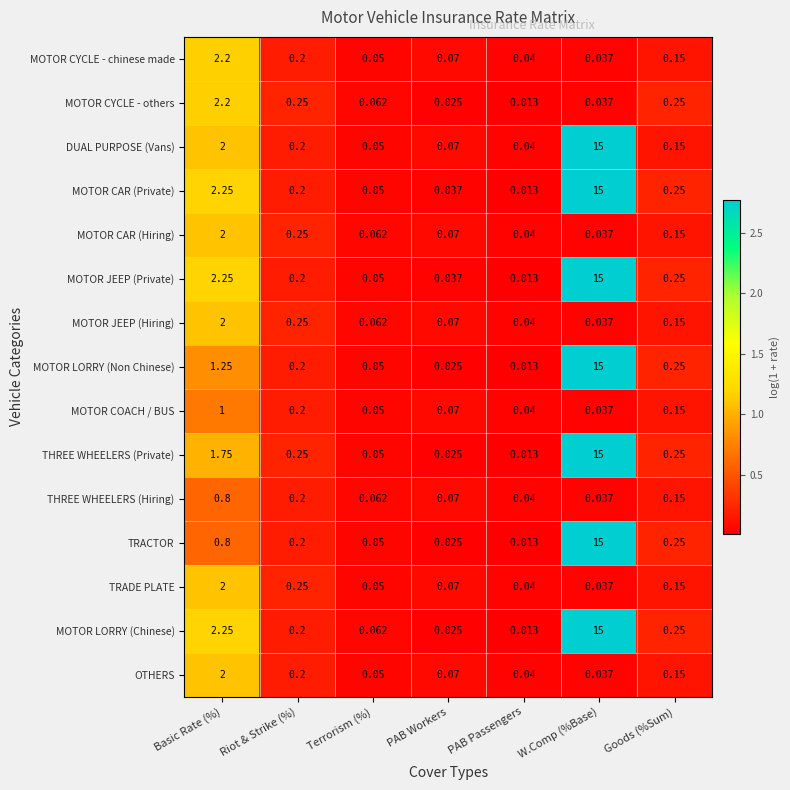

Rank the categories by OTHERS value from highest to lowest.

Basic Rate (%), Riot & Strike (%), Goods (%Sum), PAB Workers, Terrorism (%), PAB Passengers, W.Comp (%Base)